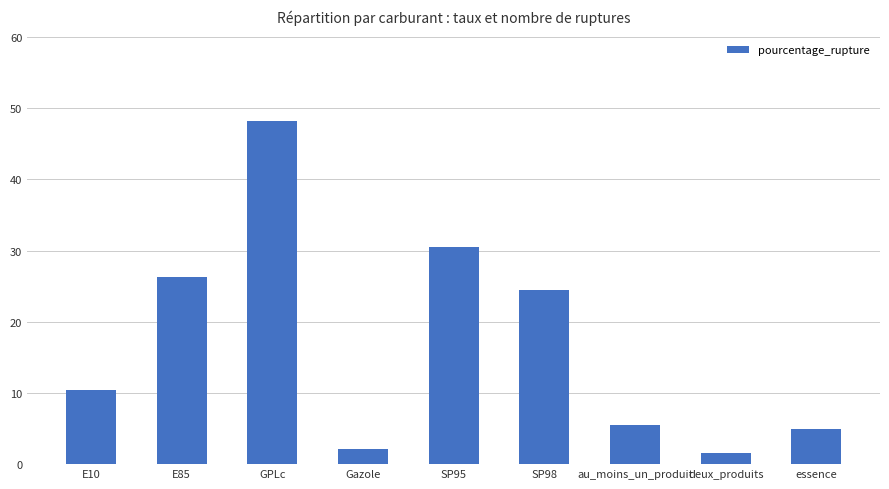

What position from the right is deux_produits?

2